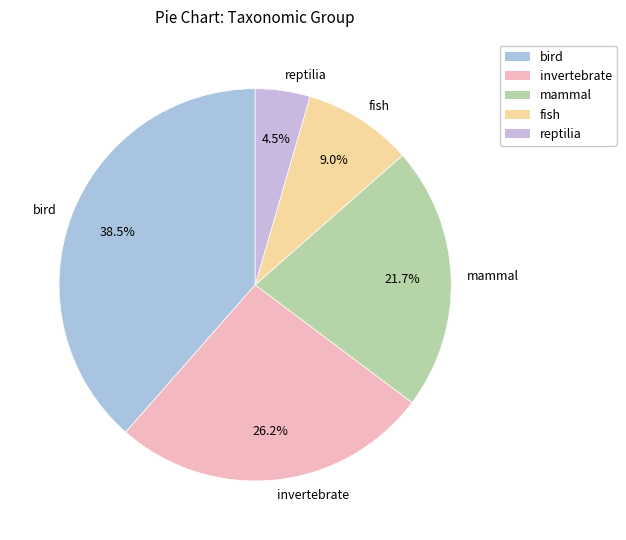

Count the number of slices in the pie.

5